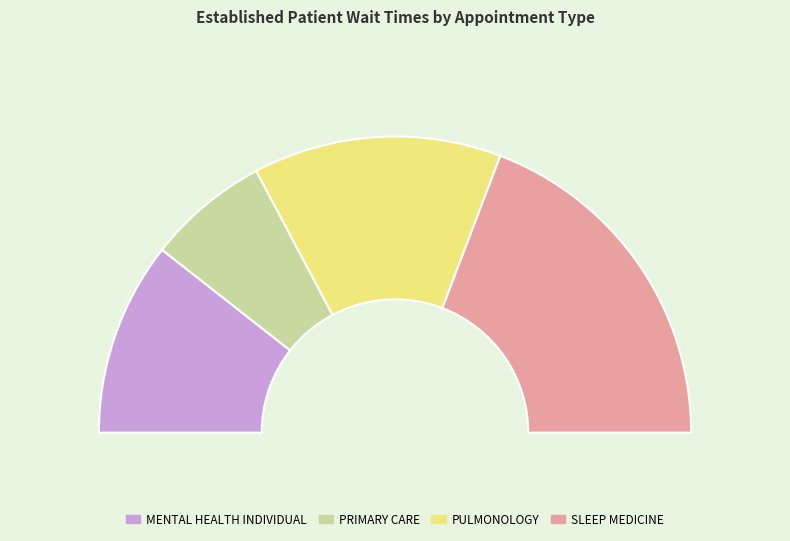

Does MENTAL HEALTH INDIVIDUAL account for over 50% of the chart?

No